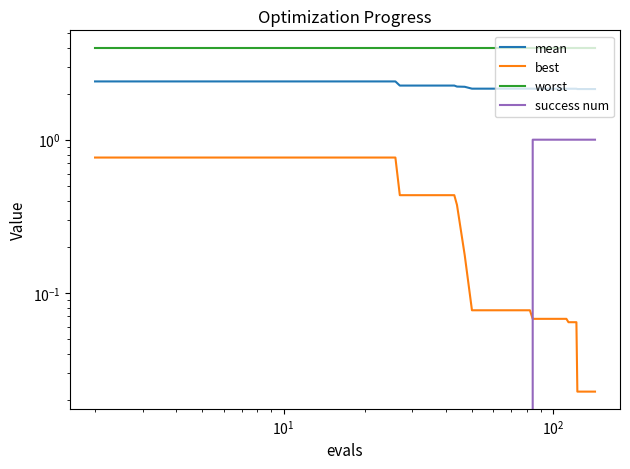

Is it true that best equals 0.1 at 27?

False